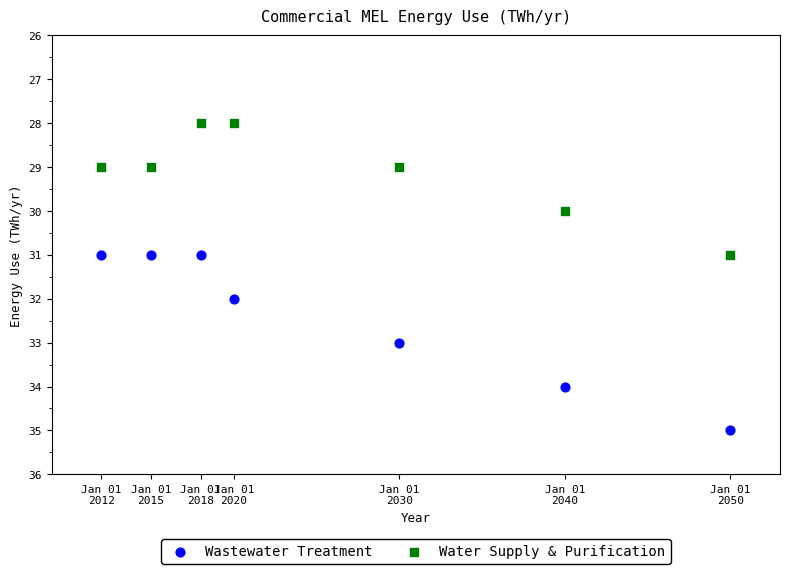

Which series has the largest Y range (max minus min)?

Wastewater Treatment